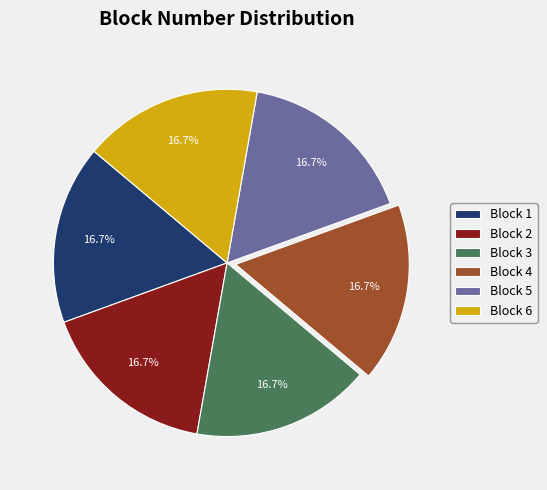

How much of the chart is everything except Block 6?

83.3%